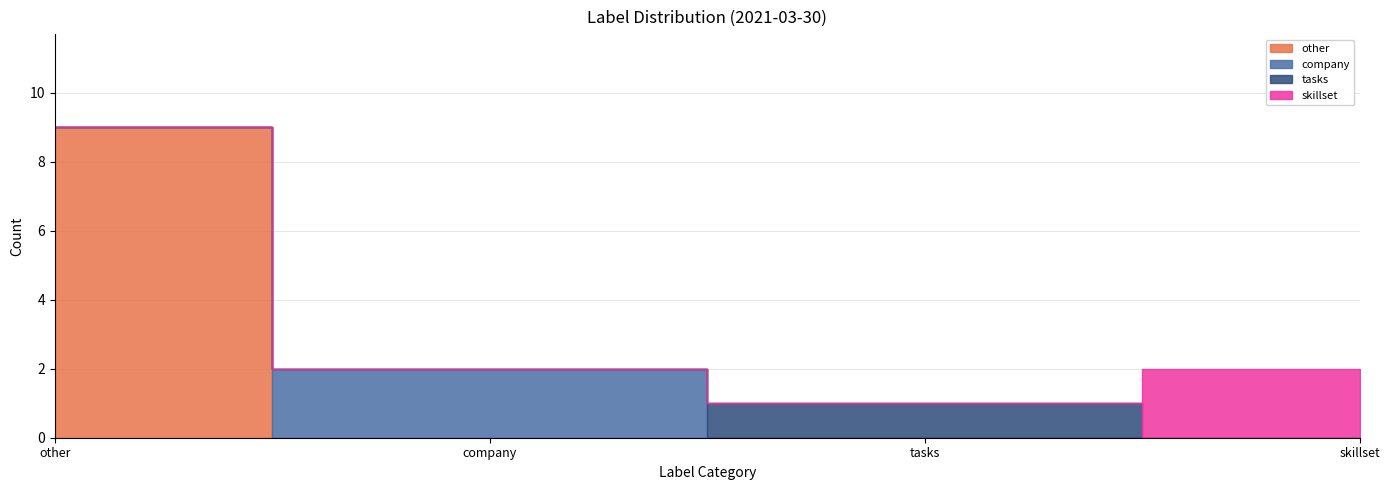

Reading left to right, what are all the values shown in this chart?

other: other=9	company=0	tasks=0	skillset=0
company: other=0	company=2	tasks=0	skillset=0
tasks: other=0	company=0	tasks=1	skillset=0
skillset: other=0	company=0	tasks=0	skillset=2